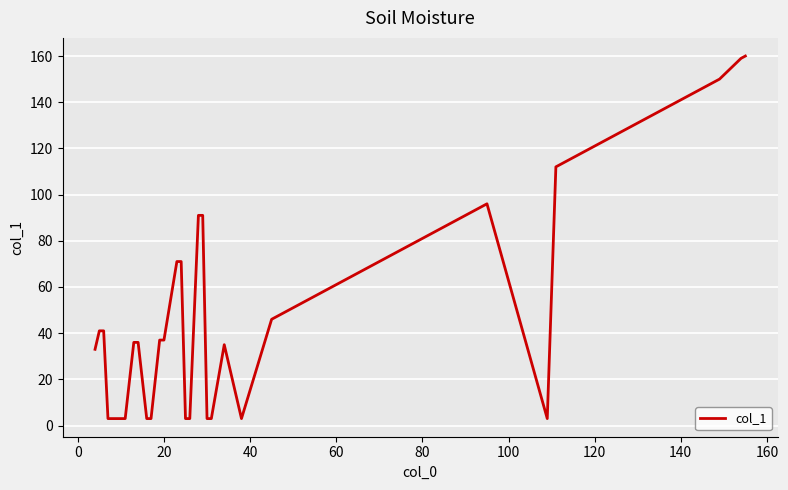

What is the difference between the maximum and minimum values?

157